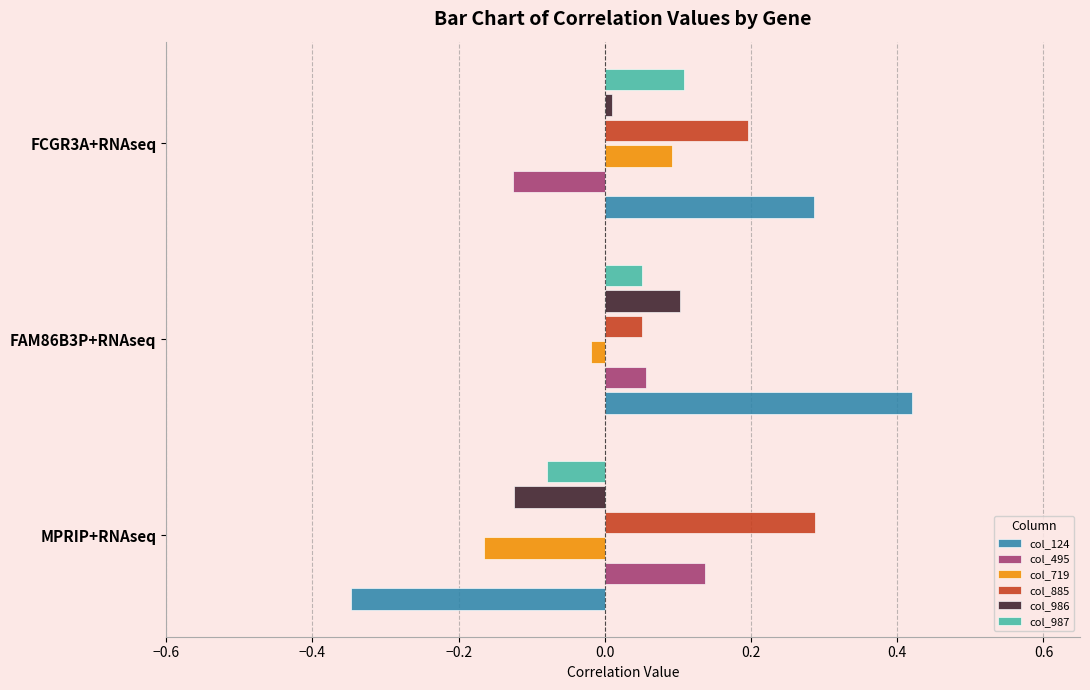

The col_495 series shows 0.1 at MPRIP+RNAseq. True or false?

True